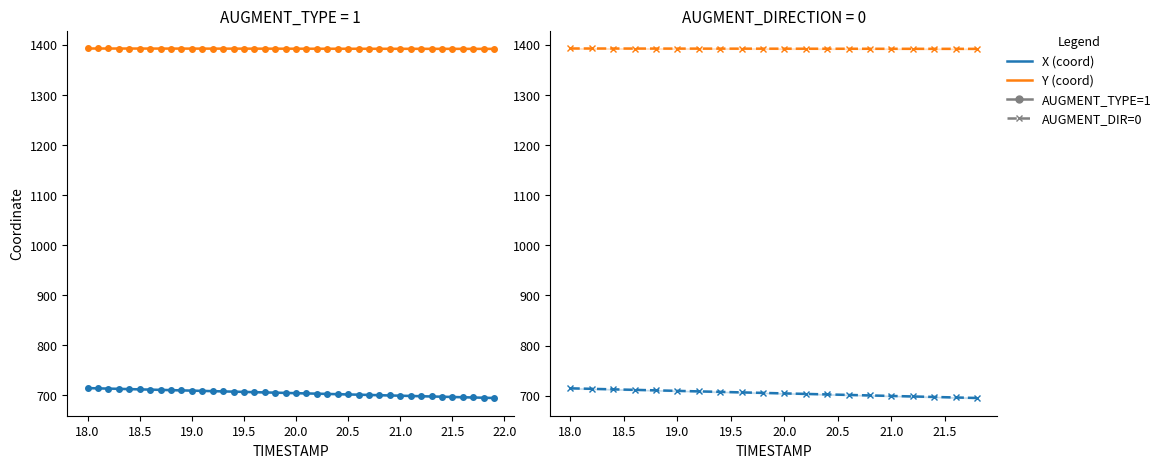

What is the spread (max minus min) of values at 19.0?

681.1